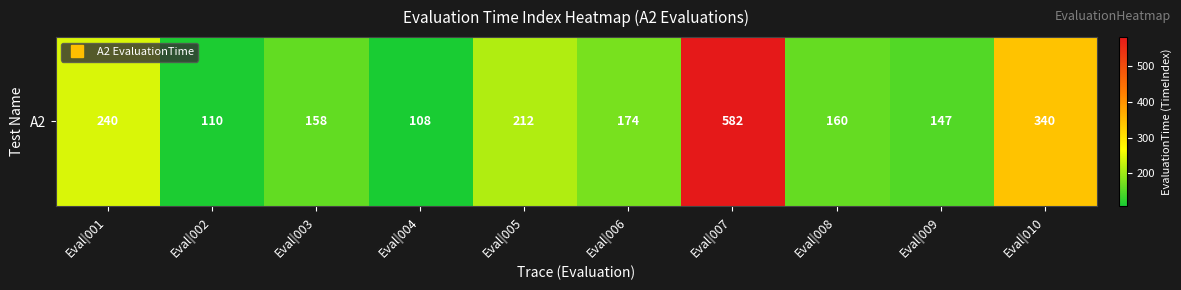

Approximately how many times larger is the value at Eval|007 compared to Eval|005?

2.7